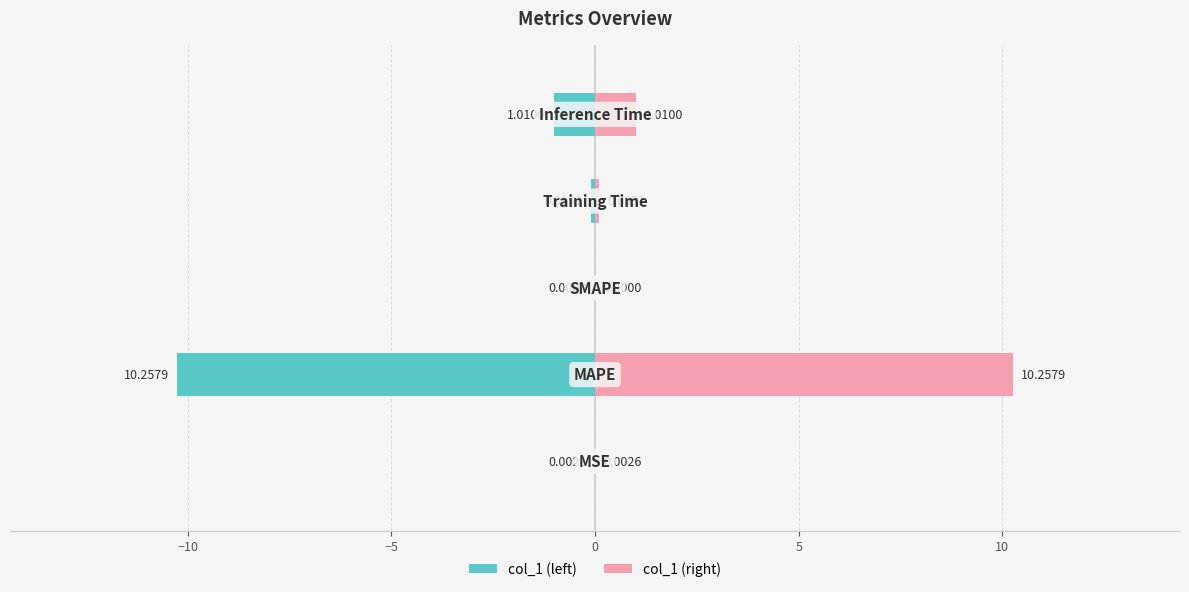

How many positive values does the col_1 (right) series have?

4